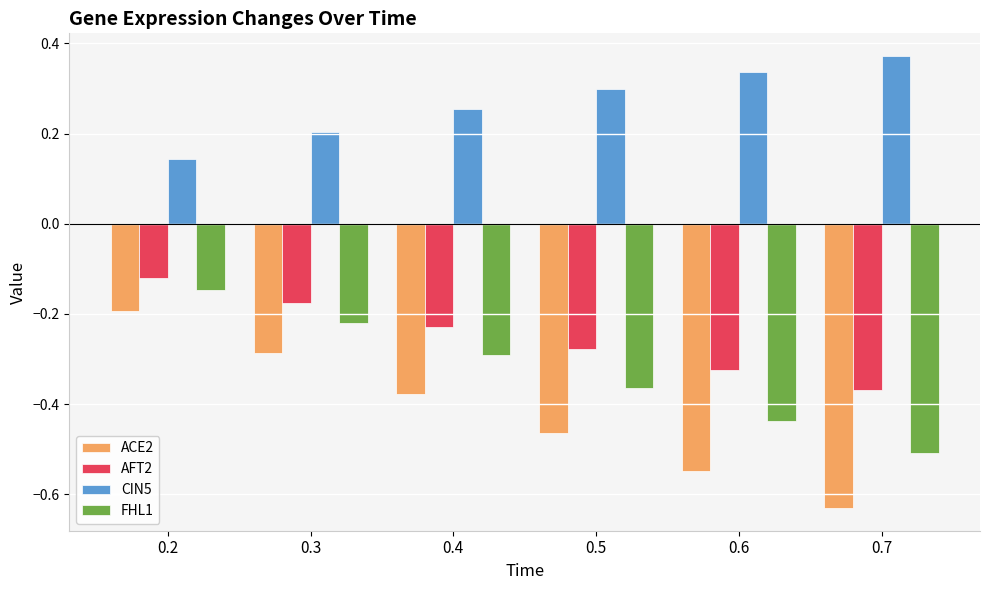

What is the sum of all CIN5 values?

1.6